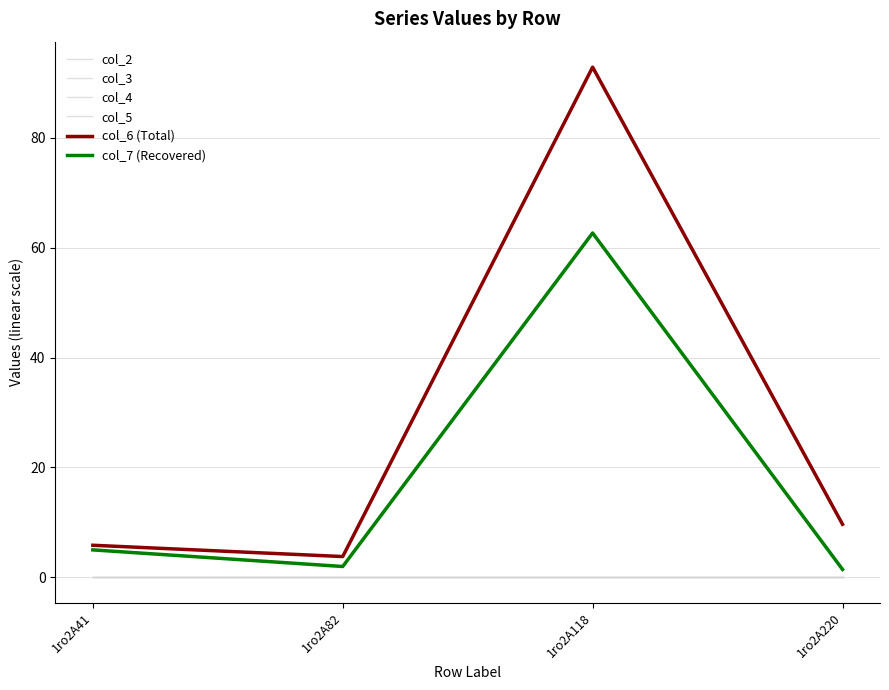

True or false: col_5 has a value of 0.0 at 1ro2A82.

True